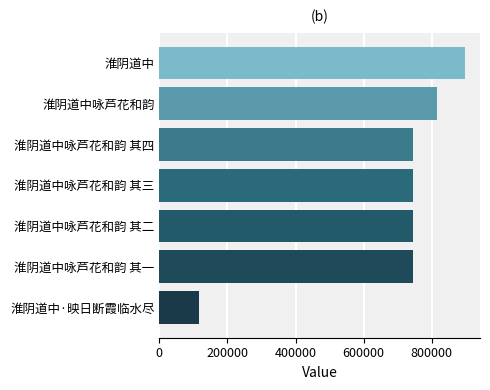

Are the bars horizontal?

Yes